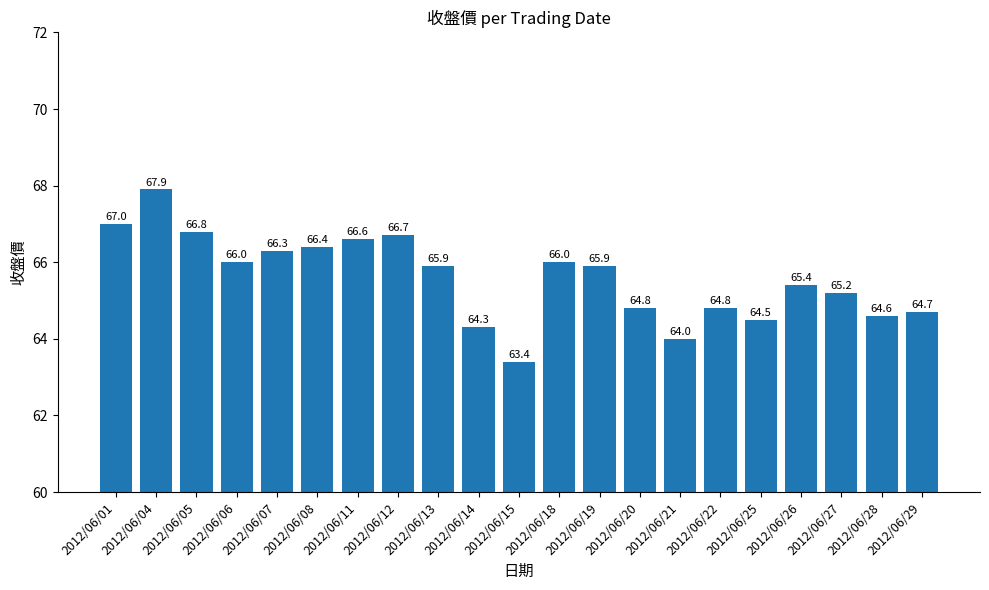

How many distinct data groups are displayed?

1